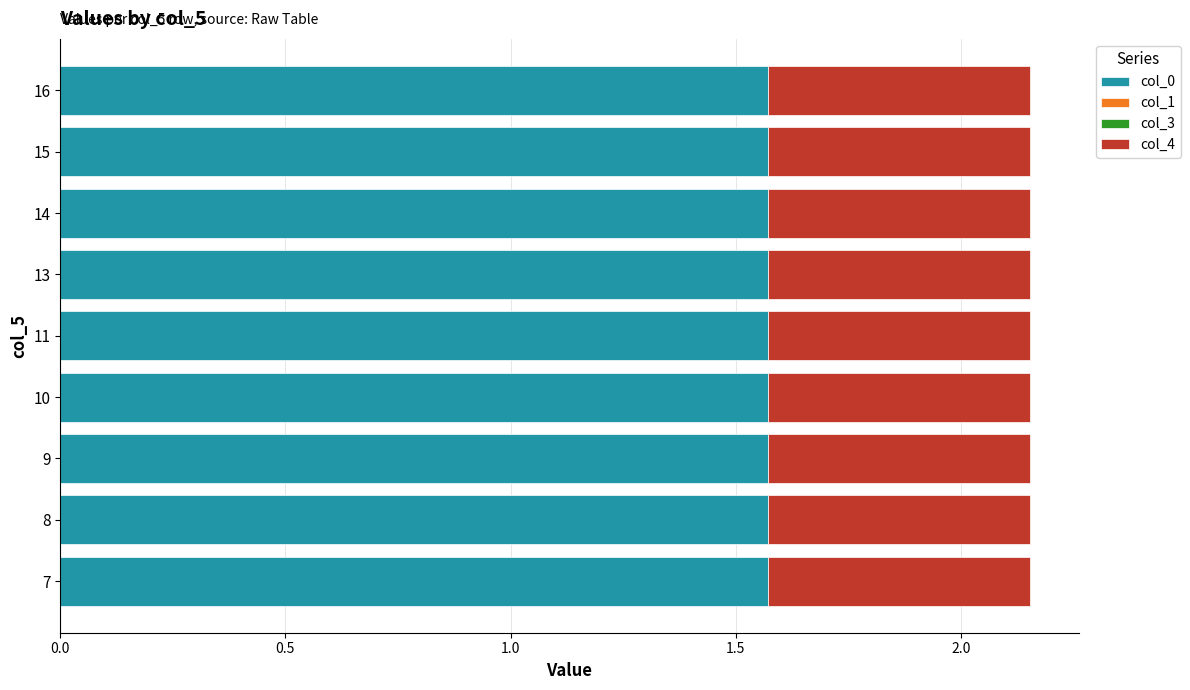

What is the sum of all col_0 values?

14.1